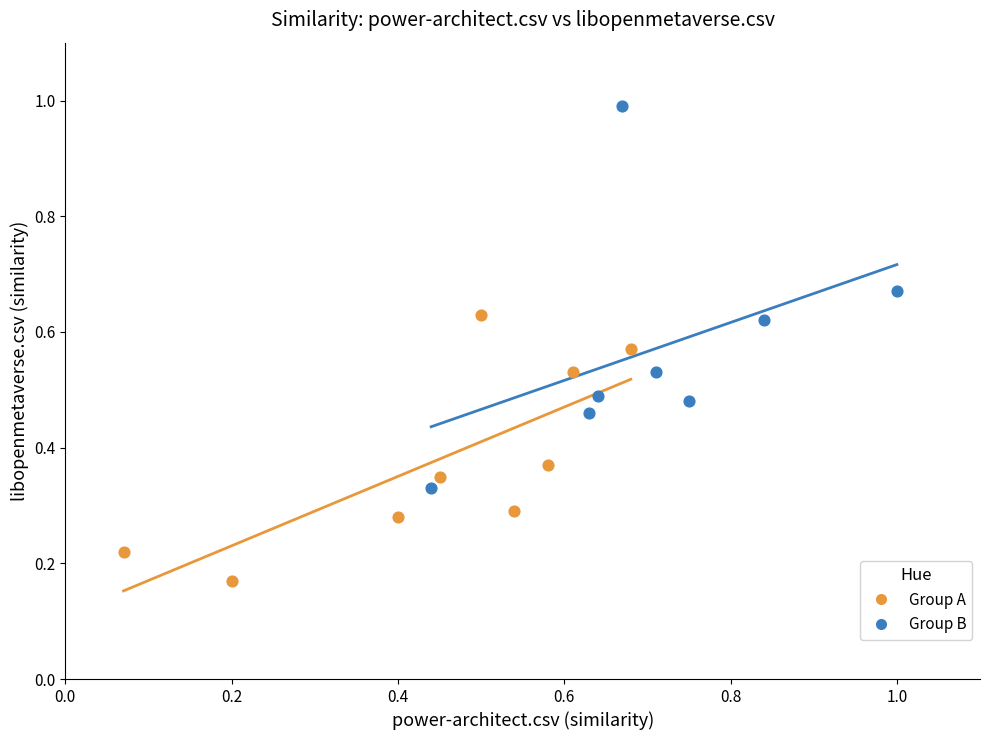

Which series has the widest spread of Y values?

Group B